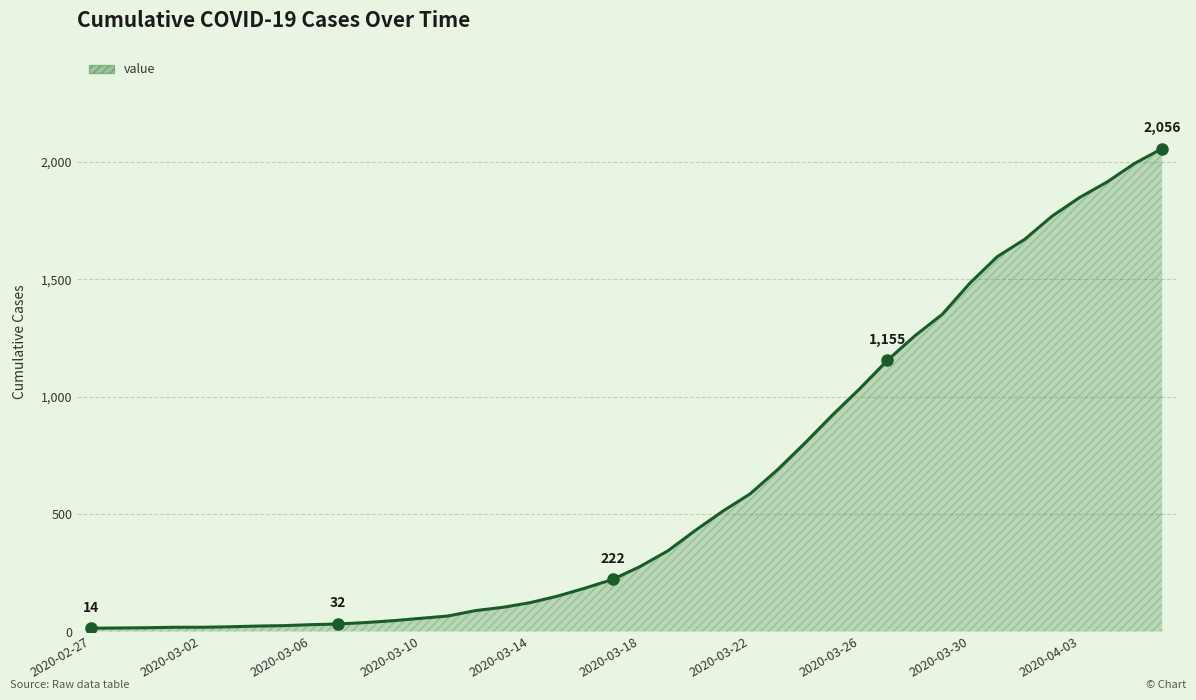

What is the greatest value displayed?

2056